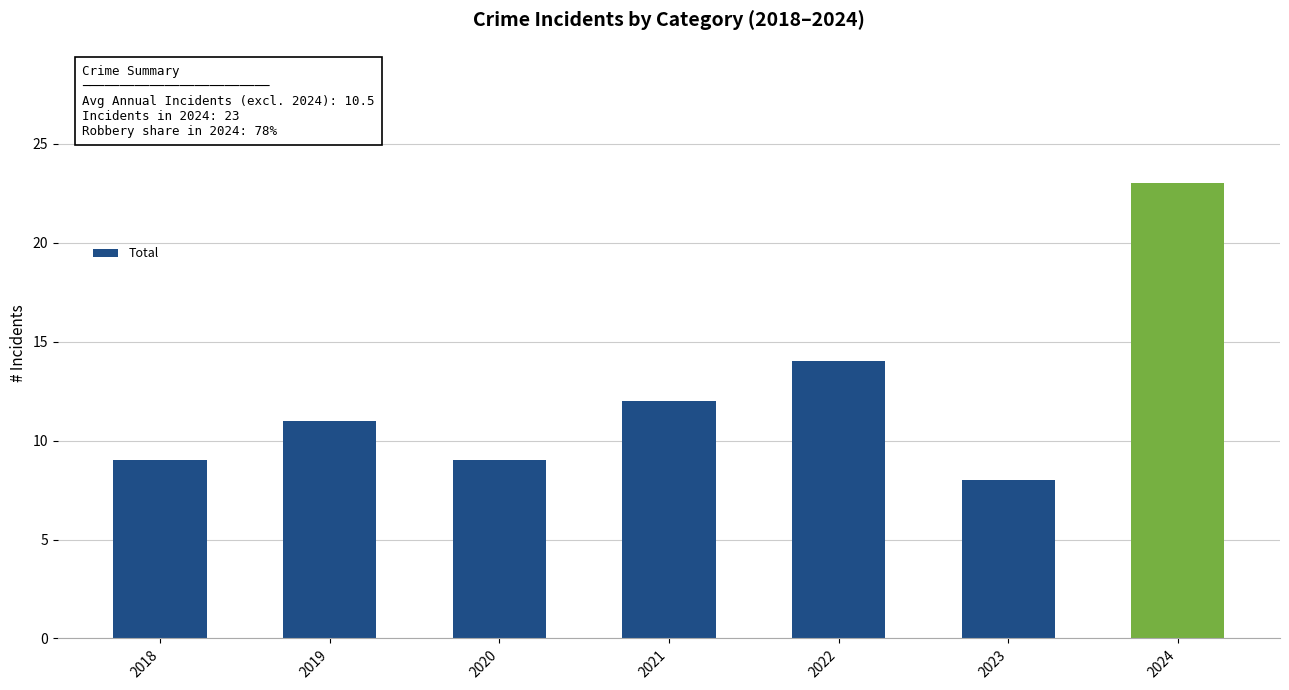

Which category has the highest value across all series?

2024